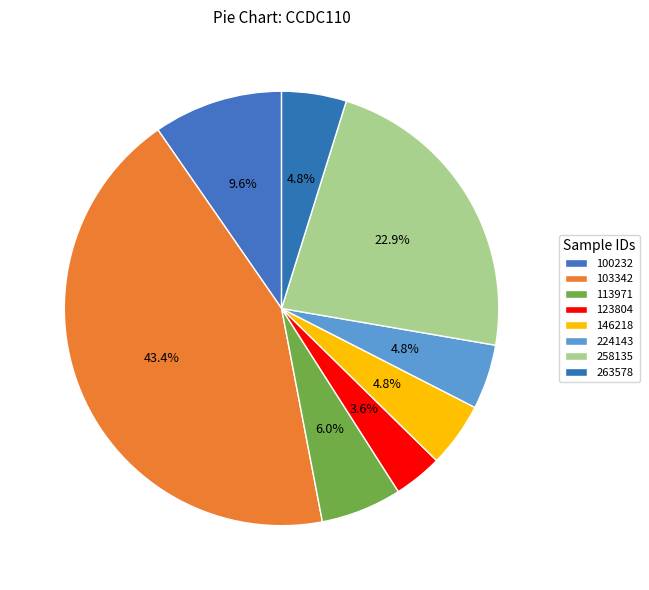

Count the number of slices in the pie.

8